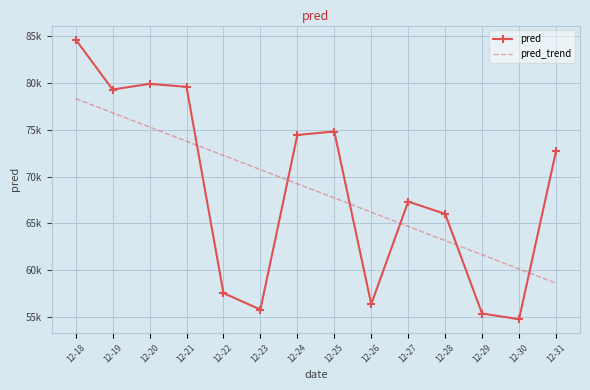

Between which two adjacent categories do pred_trend and pred first intersect?

12-21 and 12-22